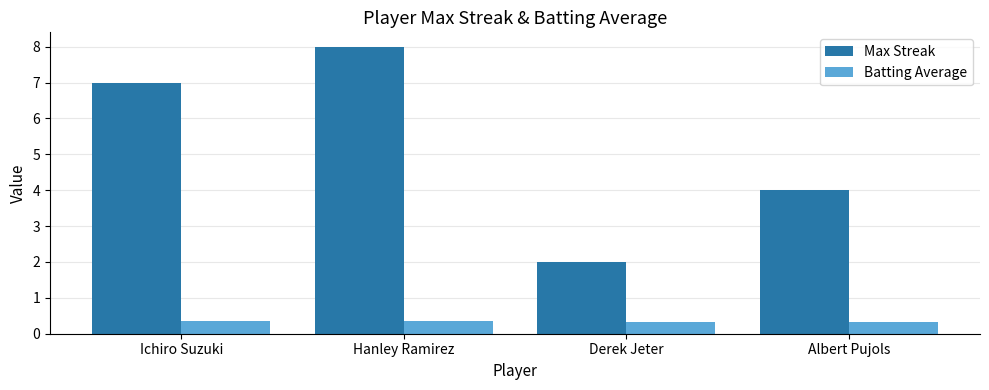

What is the total value across all series at Albert Pujols?

4.3